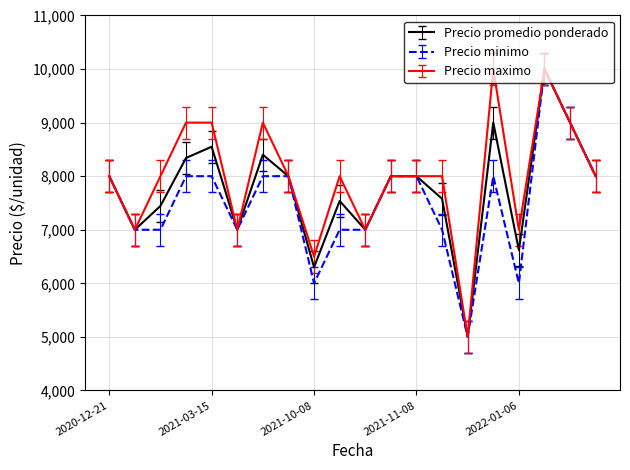

What is the maximum value shown in the chart?

10000